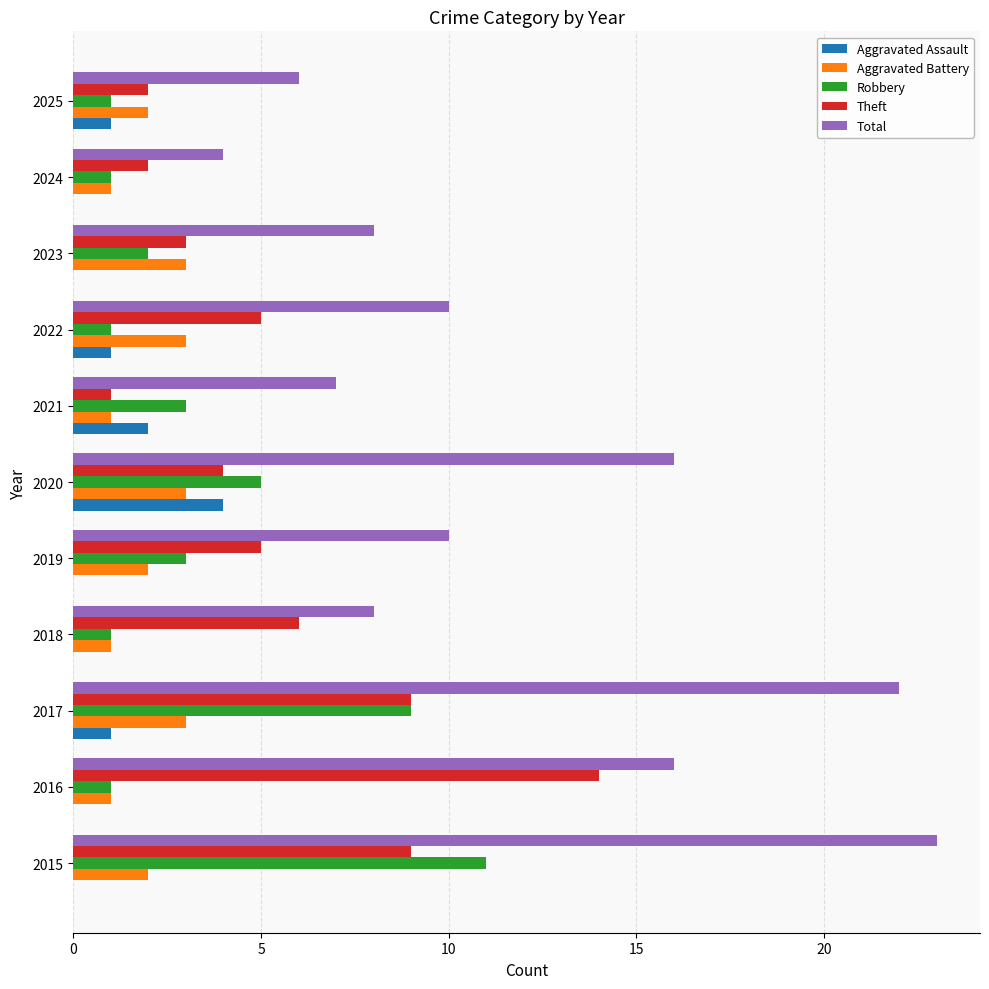

How many categories are shown in the chart?

11